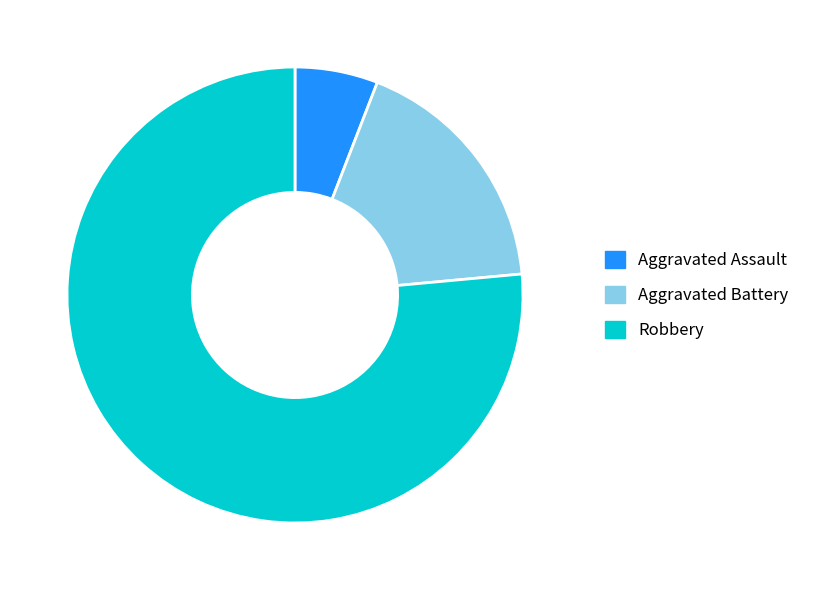

Count the number of slices in the pie.

3